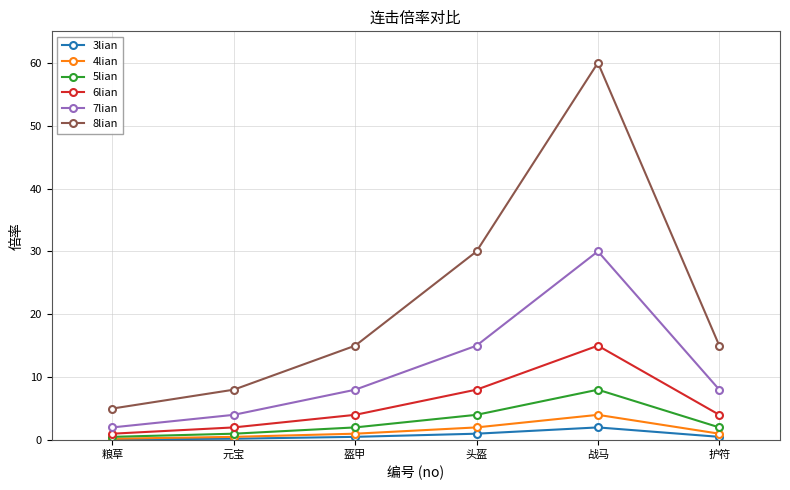

At which category is the sum across all series the highest?

战马